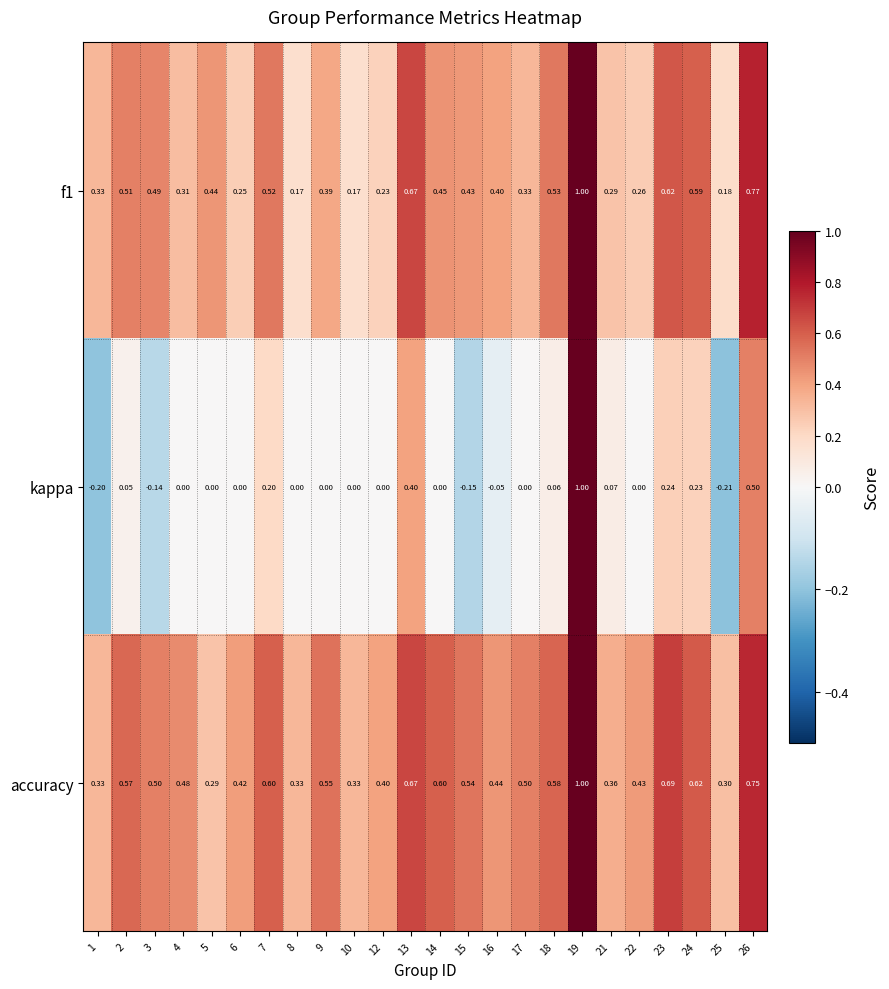

Which series has the widest spread of values?

kappa